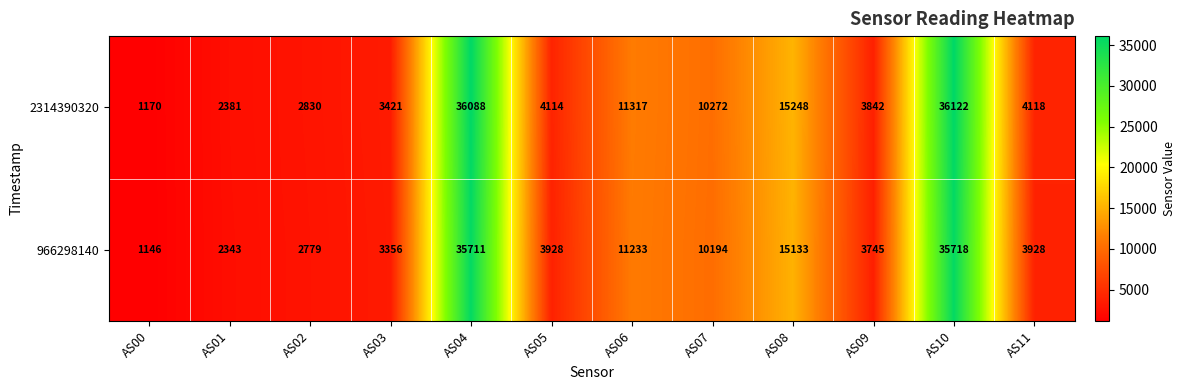

Where does the 2314390320 series first go above 4118?

AS04